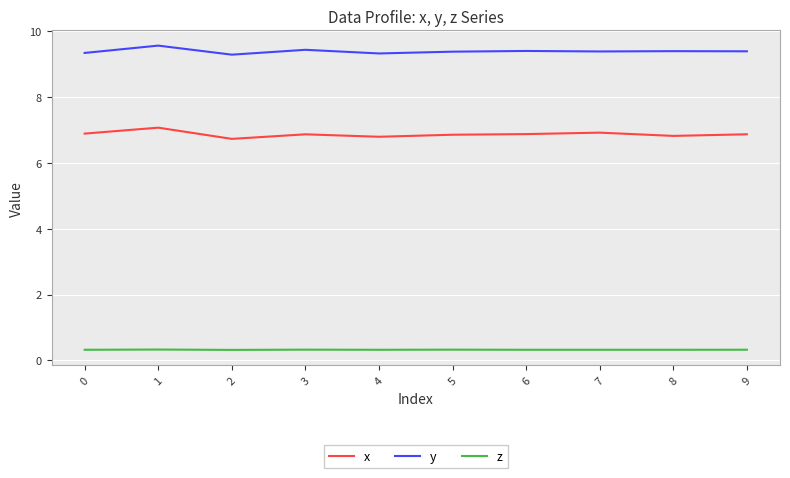

What is the difference between the maximum and minimum values in the y series?

0.3